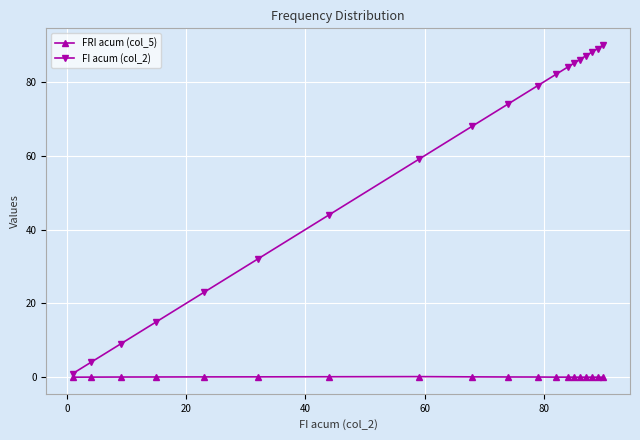

List the series in order of their overall mean, lowest first.

FRI acum (col_5), FI acum (col_2)